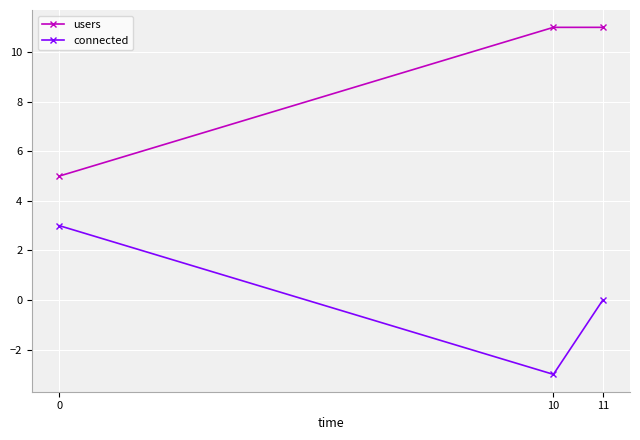

Rank the series by their average value, from lowest to highest.

connected, users